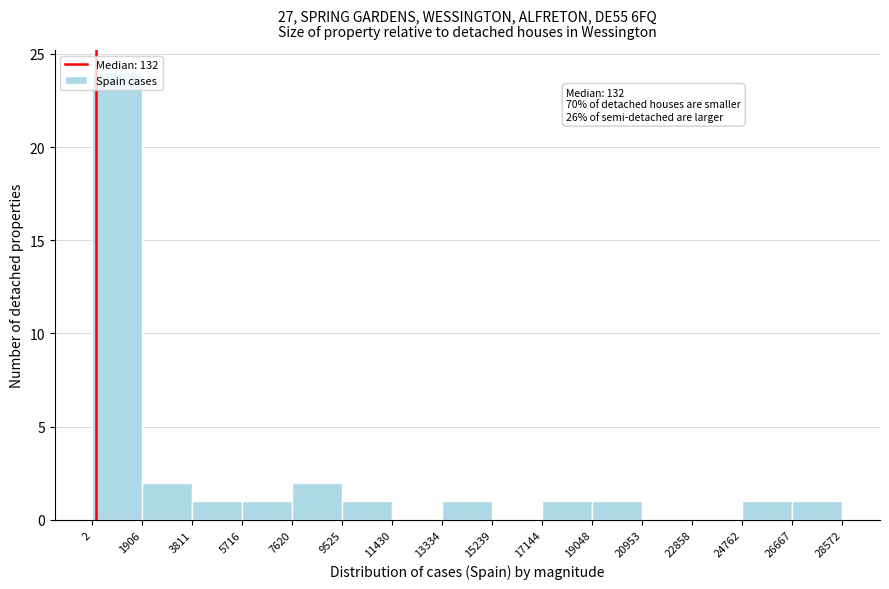

Which range on the x-axis has the tallest bar?

2 to 1906